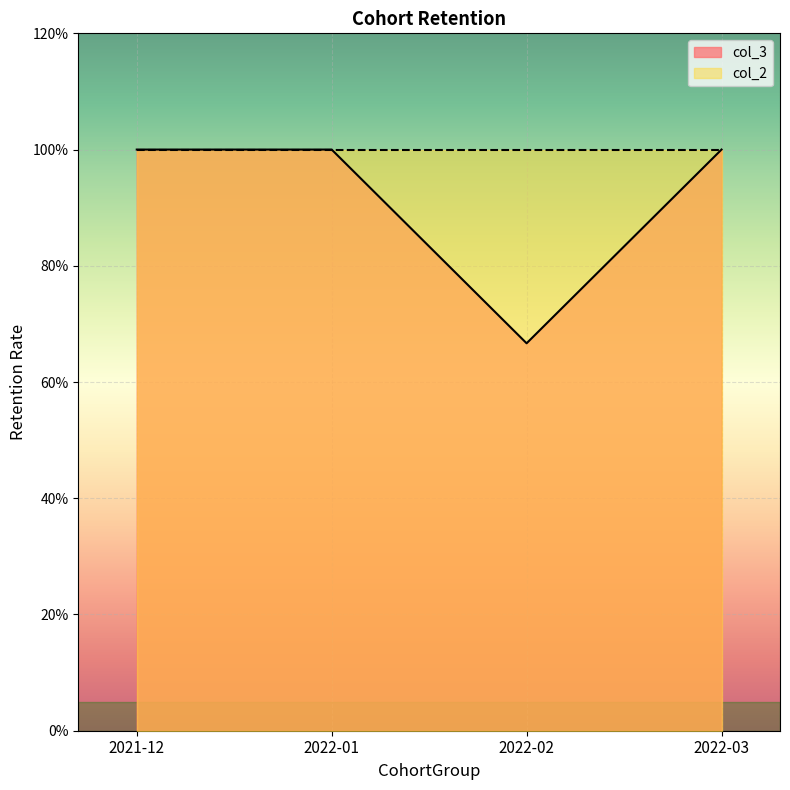

What is the sum of all values?

3.7